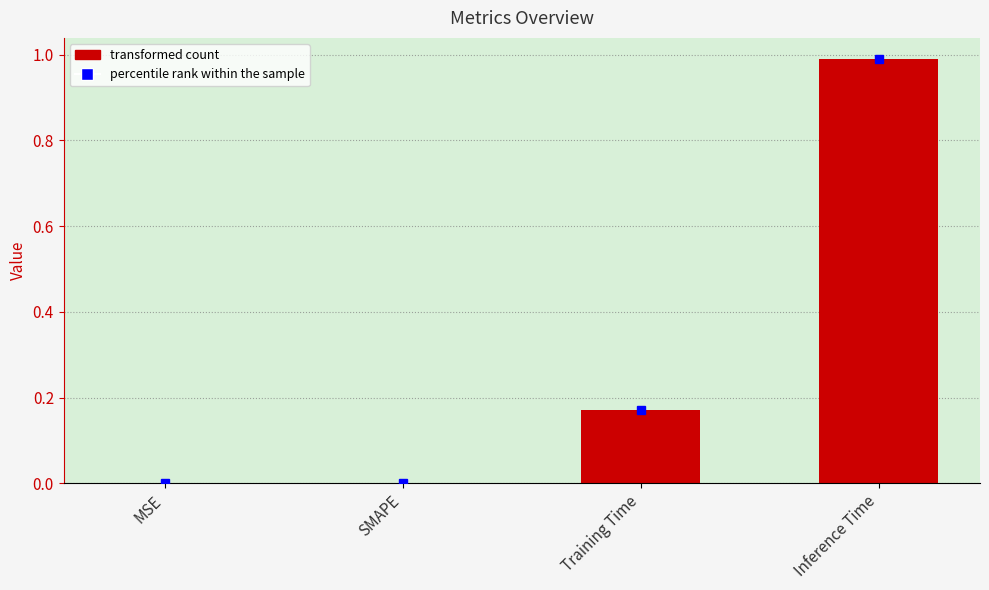

What is the sum of all values?

1.2